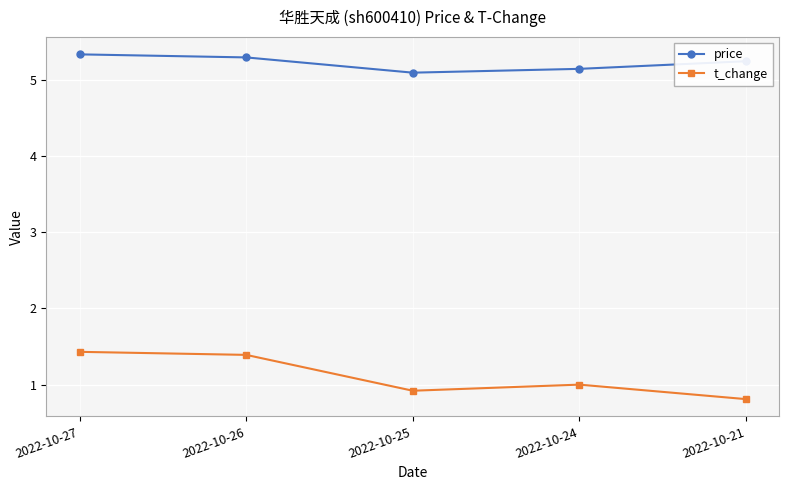

Which series changed the most between 2022-10-26 and 2022-10-24?

t_change